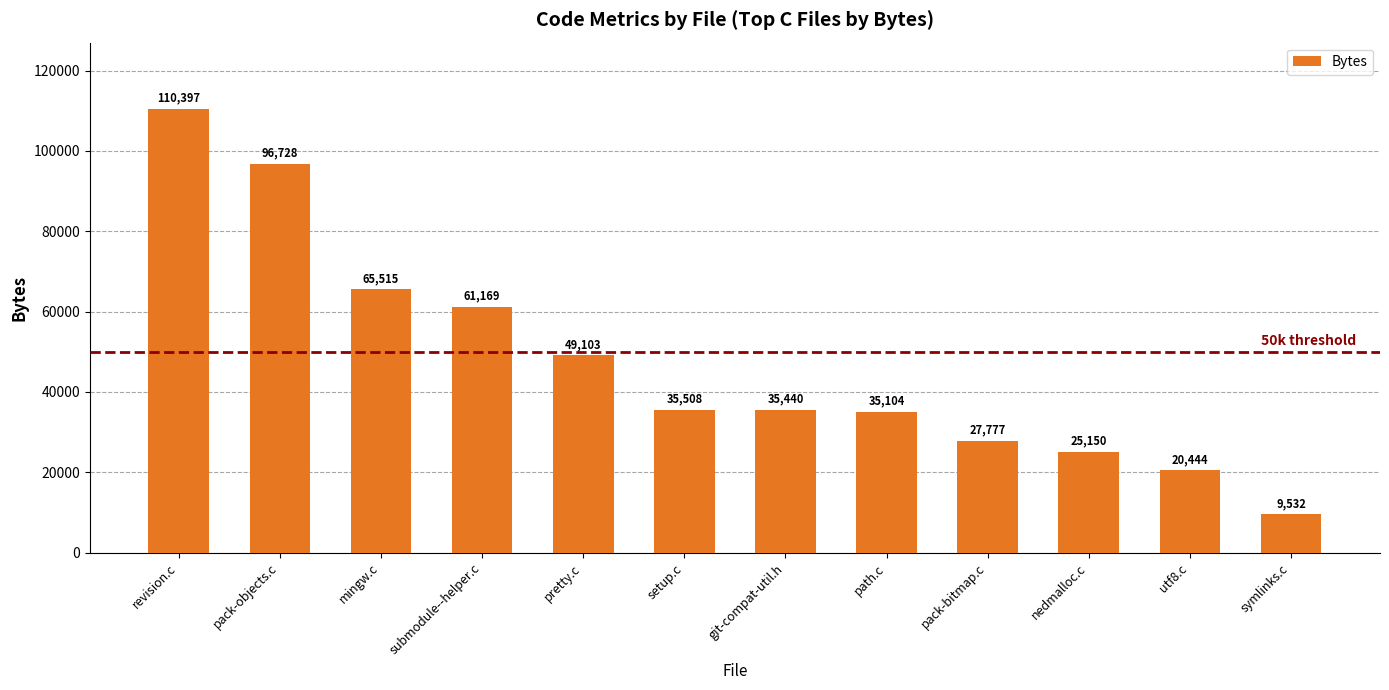

At which label does the data first exceed 35508?

revision.c